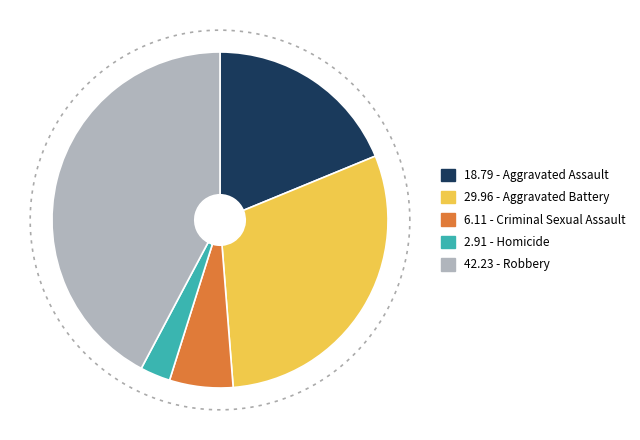

True or false: Homicide accounts for 9% of the total.

False